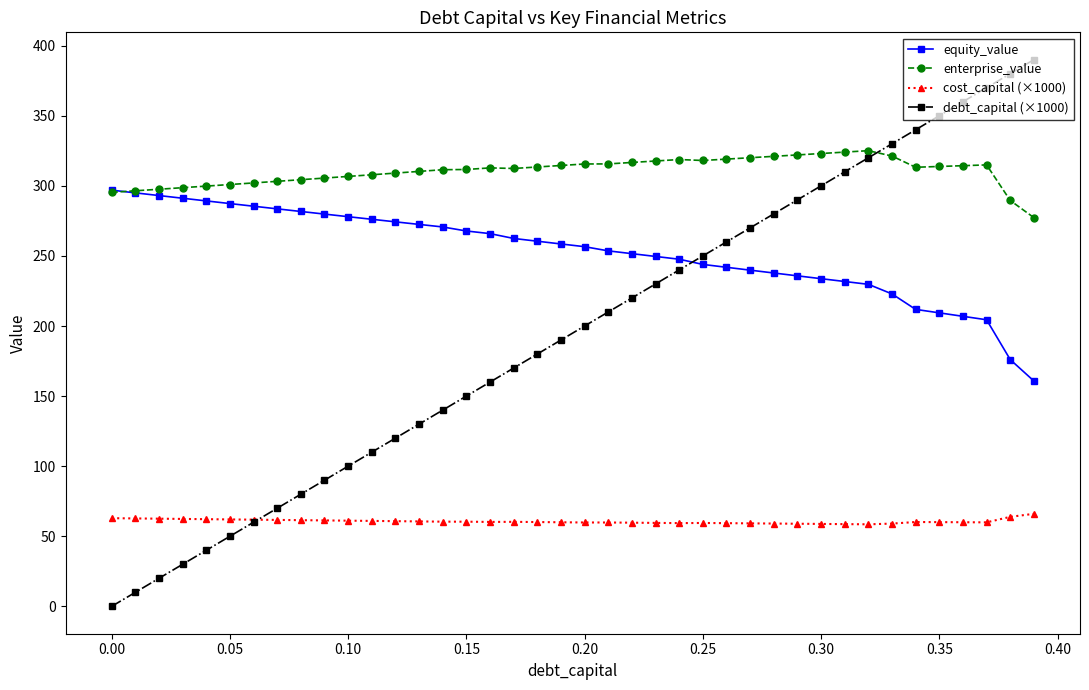

Which series has the largest range (max minus min)?

debt_capital (×1000)